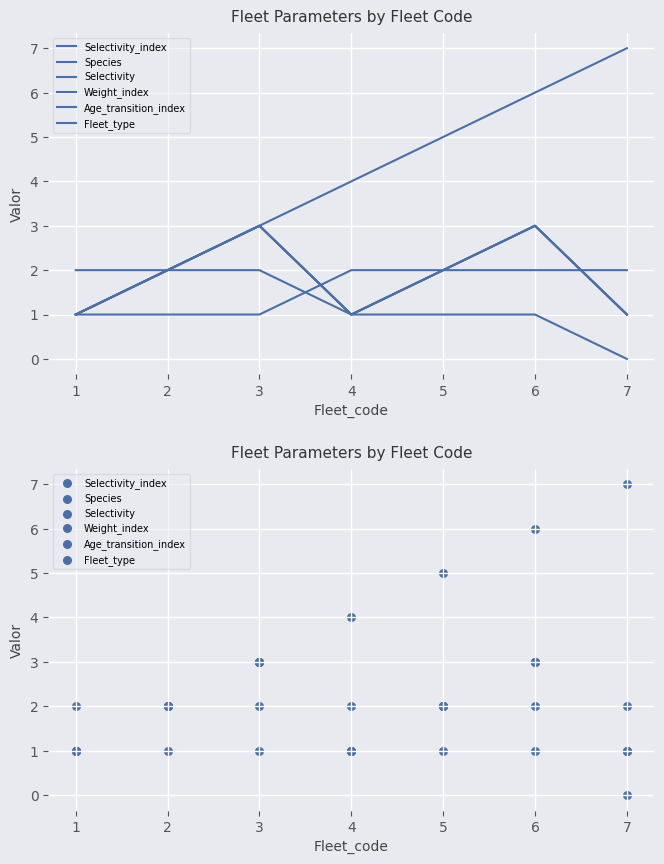

What are all the series names shown in the legend?

Selectivity_index, Species, Selectivity, Weight_index, Age_transition_index, Fleet_type